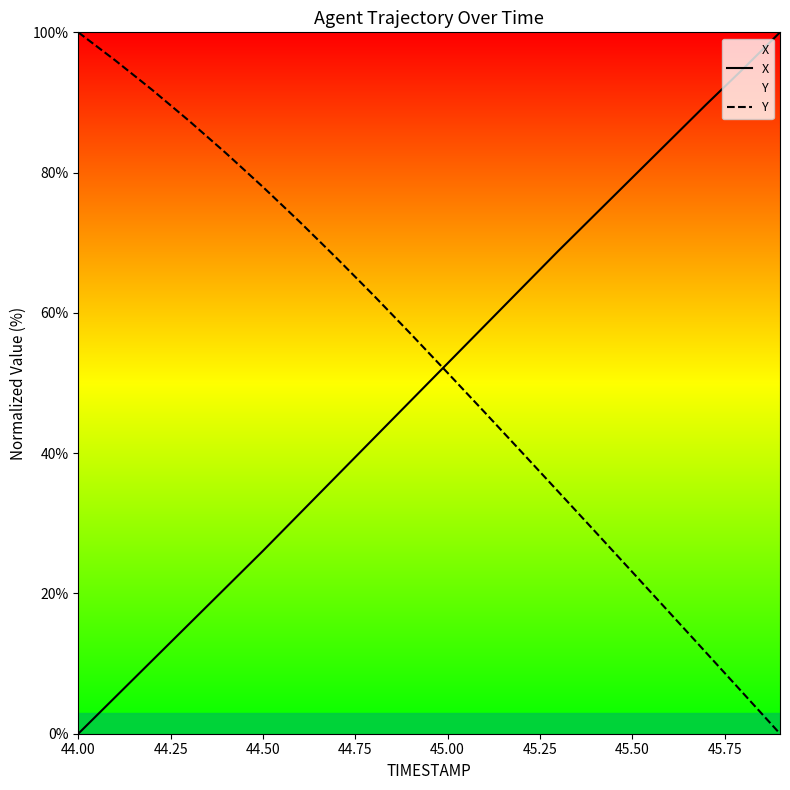

At which label does Y reach its peak?

44.00